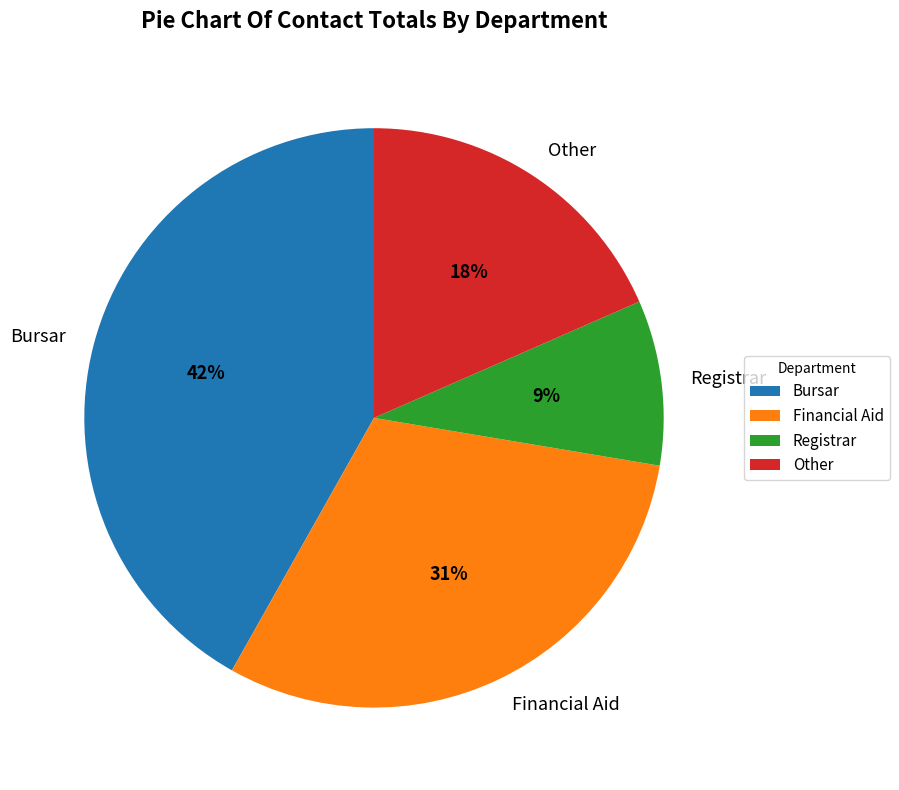

How many slices are in this pie chart?

4